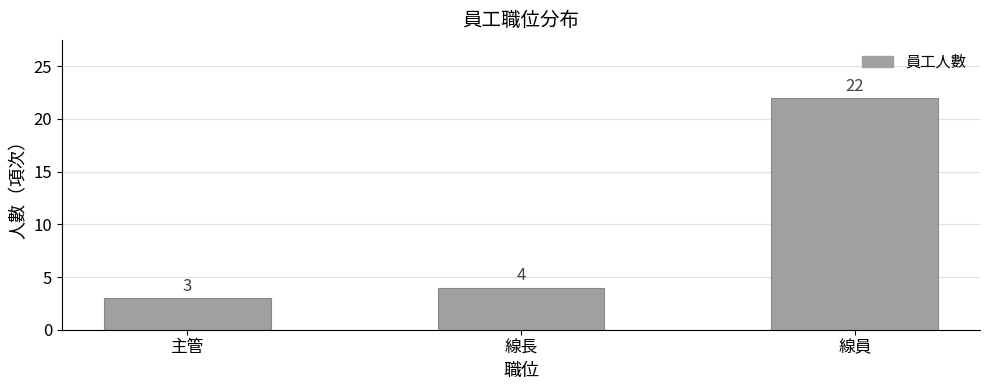

What is the value of the 1st bar from the left?

3